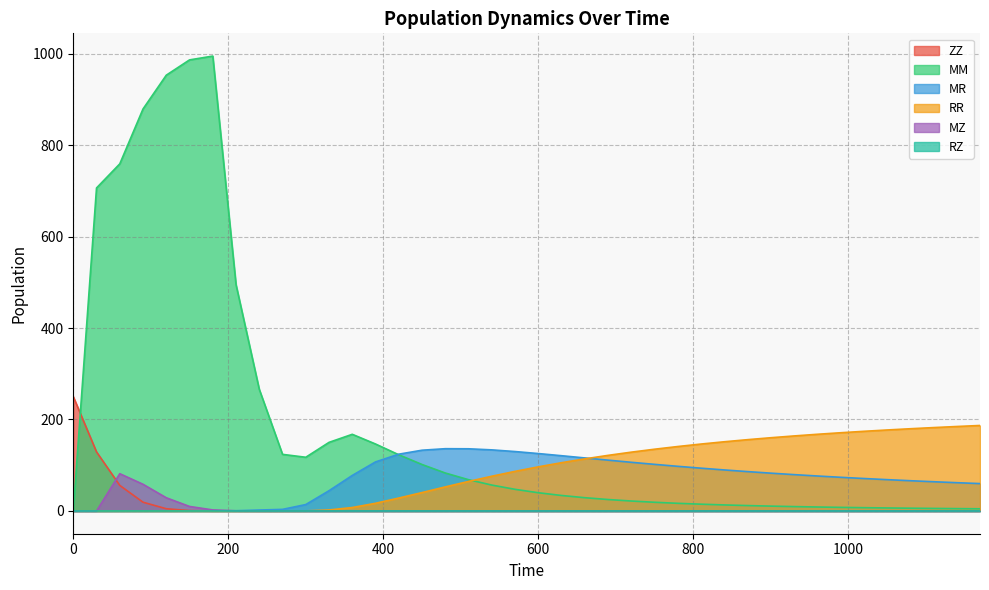

Between 30 and 90, which is larger?

30